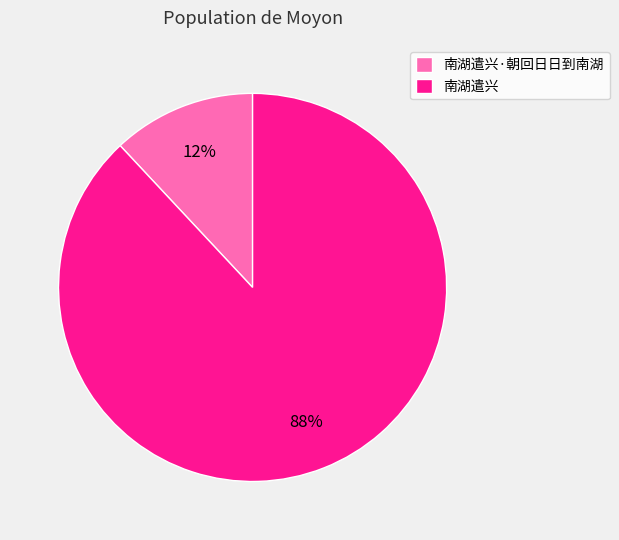

Is the sum of 南湖遣兴·朝回日日到南湖 and 南湖遣兴 greater than half?

Yes